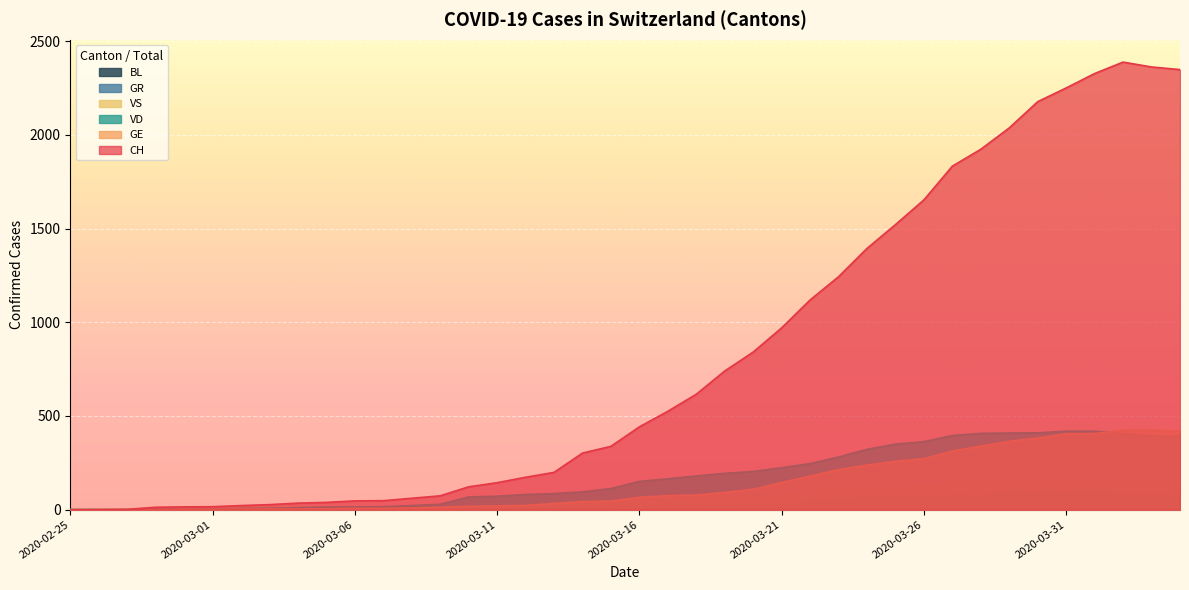

At which category does the chart reach its peak across all series?

2020-04-02